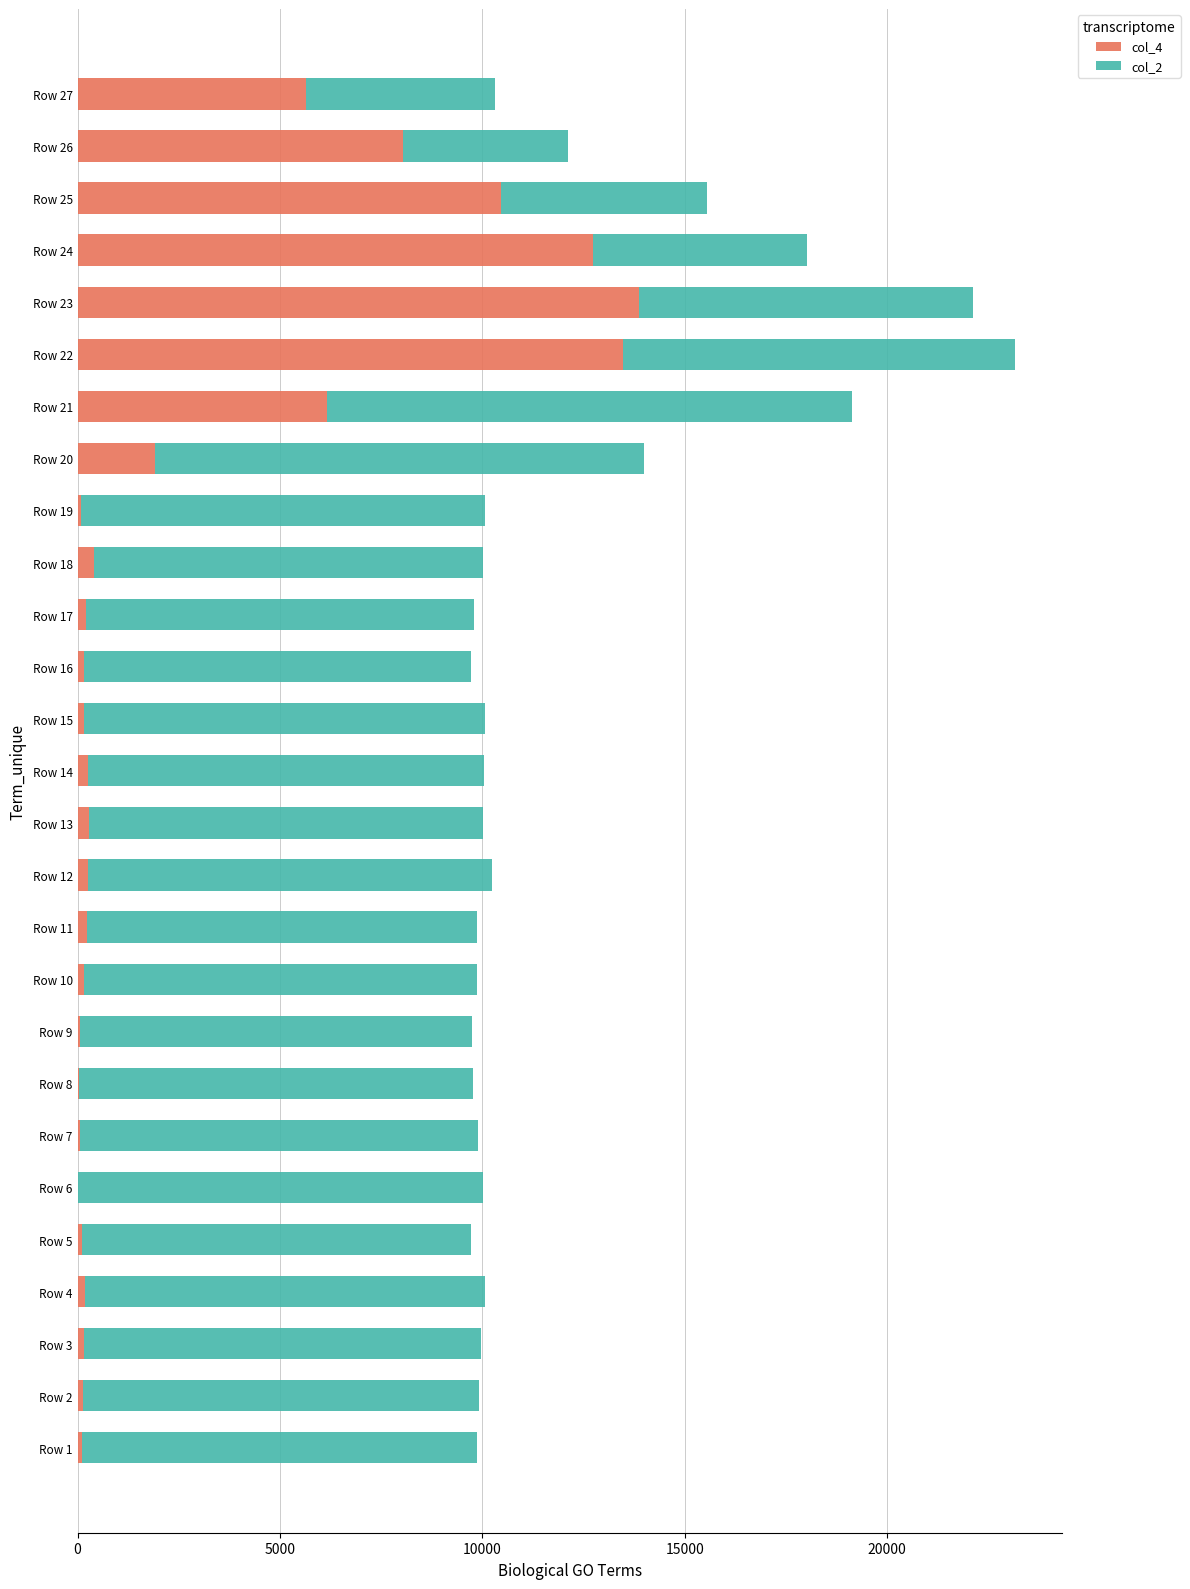

At which category is the sum across all series the highest?

Row 22